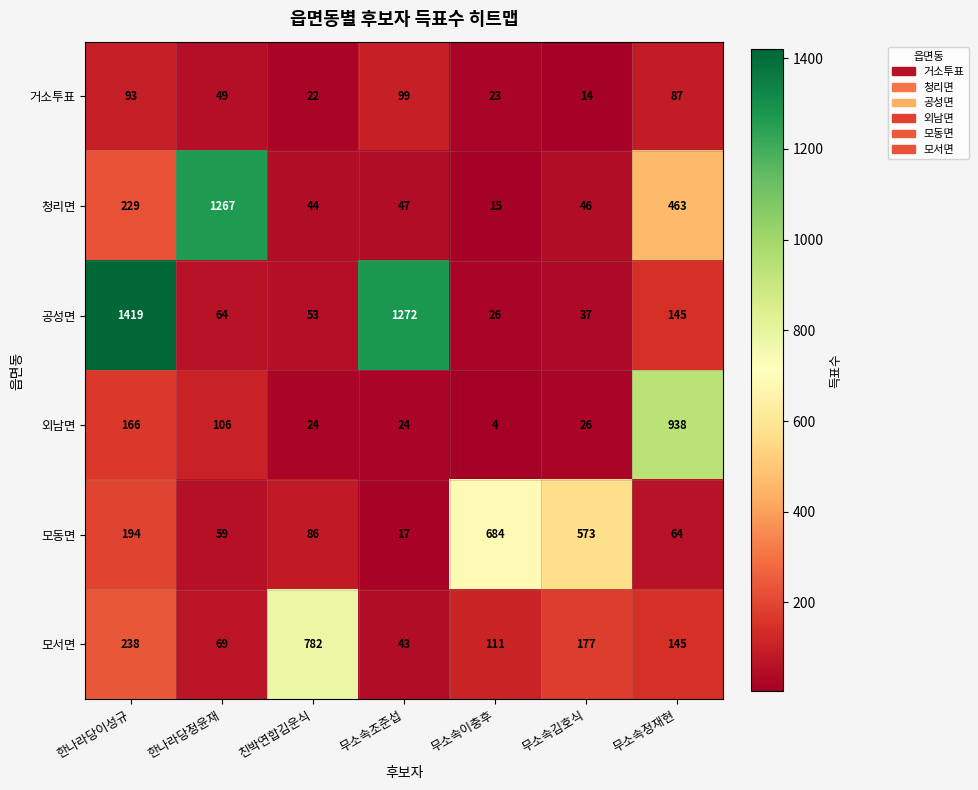

The 공성면 series shows 145 at 무소속정재현. True or false?

True